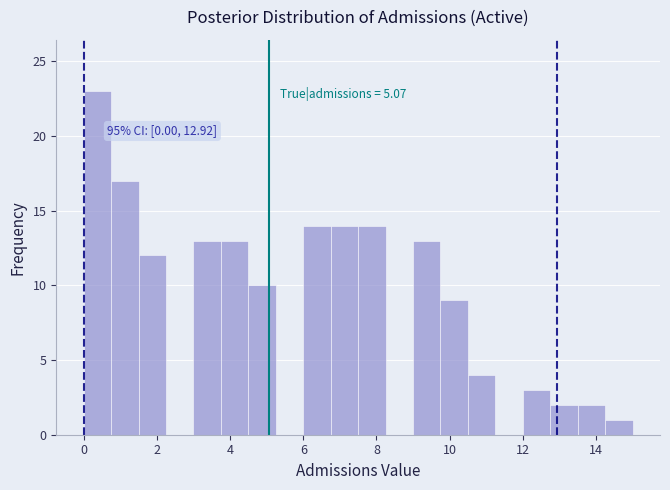

Around what value on the x-axis is the tallest bar? Give the approximate position of its centre, as read against the axis.

0.4